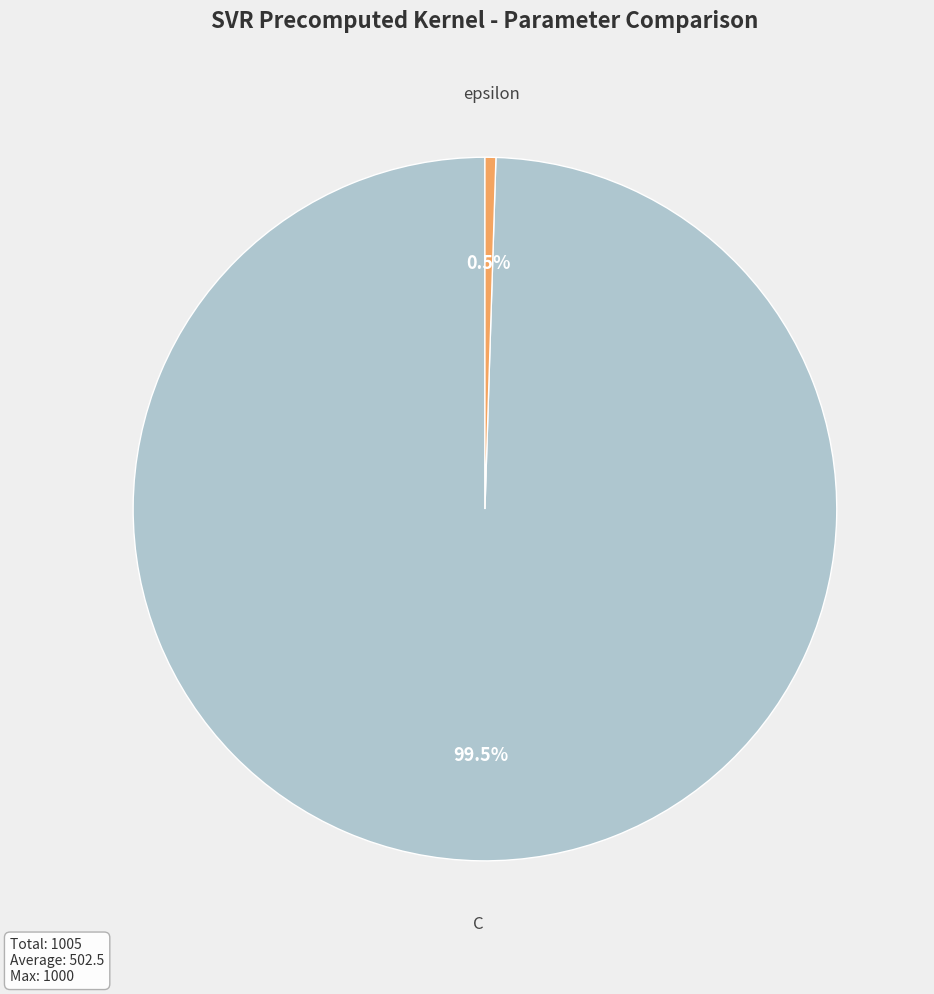

Is there a majority slice in this chart?

Yes